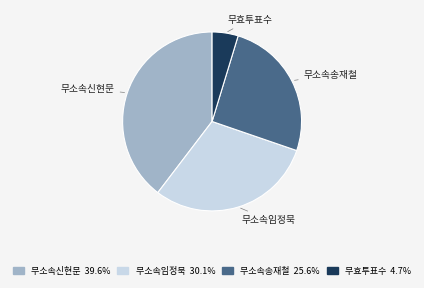

Rank the categories by value from lowest to highest.

무효투표수, 무소속송재철, 무소속임정묵, 무소속신현문